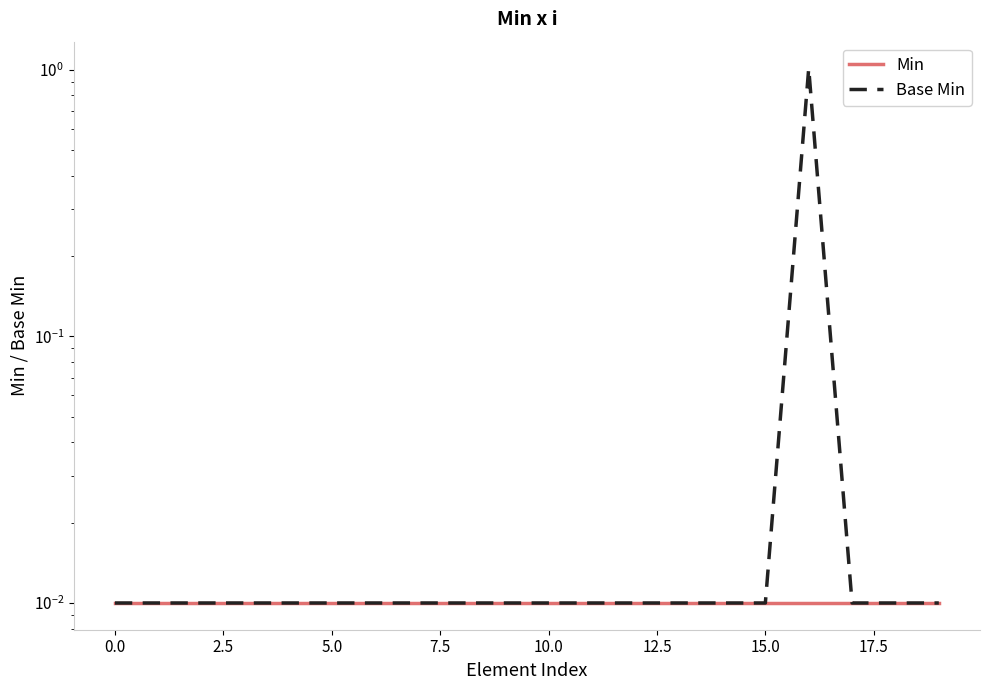

At 19, list the series in order from largest to smallest.

Min, Base Min